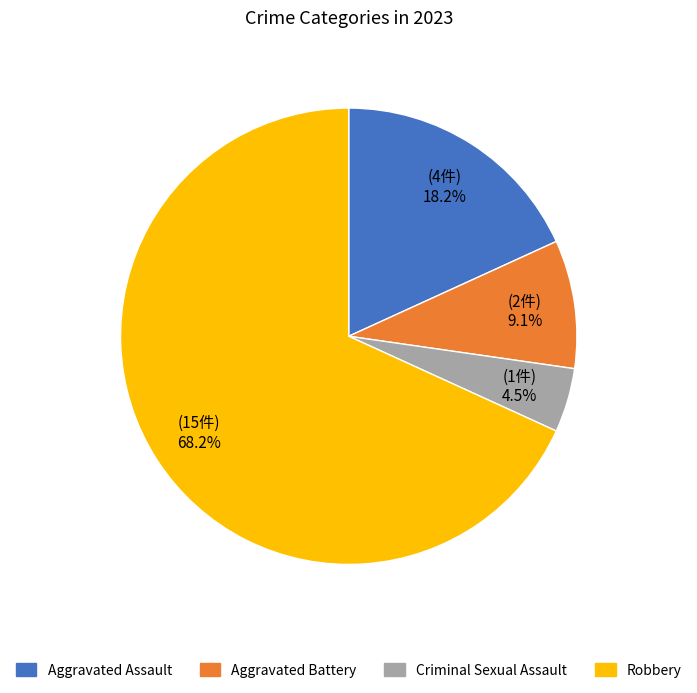

What is the smallest slice in the pie chart?

Criminal Sexual Assault